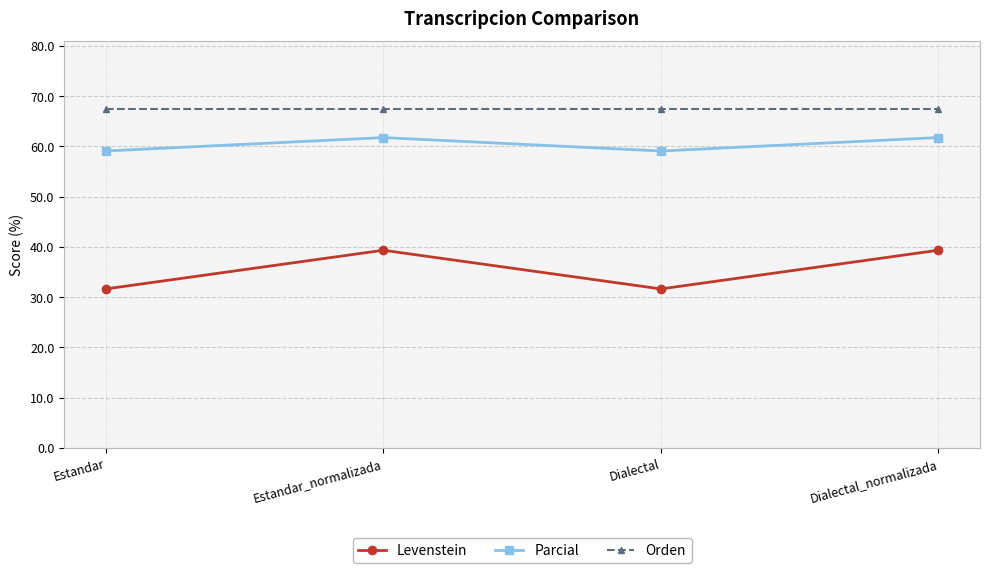

True or false: Orden and Parcial intersect in this chart.

False